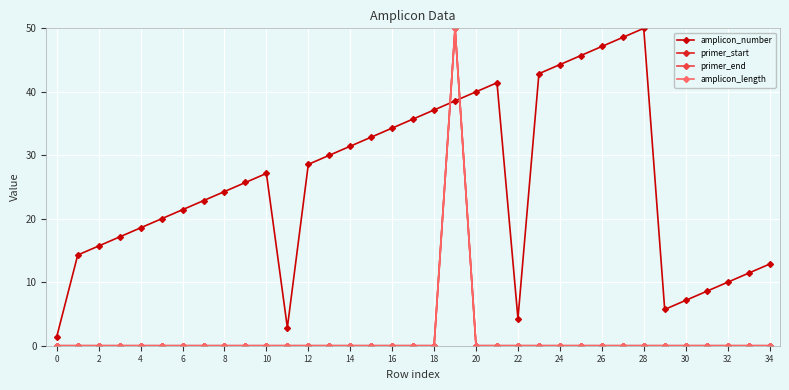

What are all the series names shown in the legend?

amplicon_number, primer_start, primer_end, amplicon_length